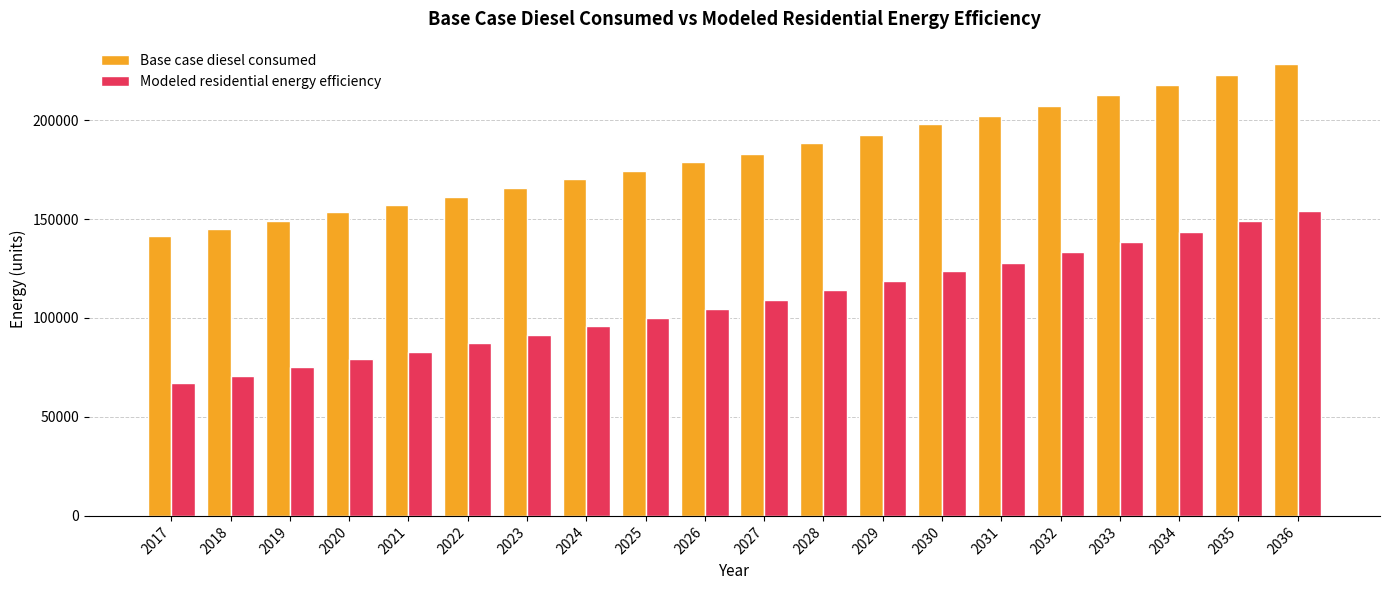

List the series in order of their peak value, lowest first.

Modeled residential energy efficiency, Base case diesel consumed